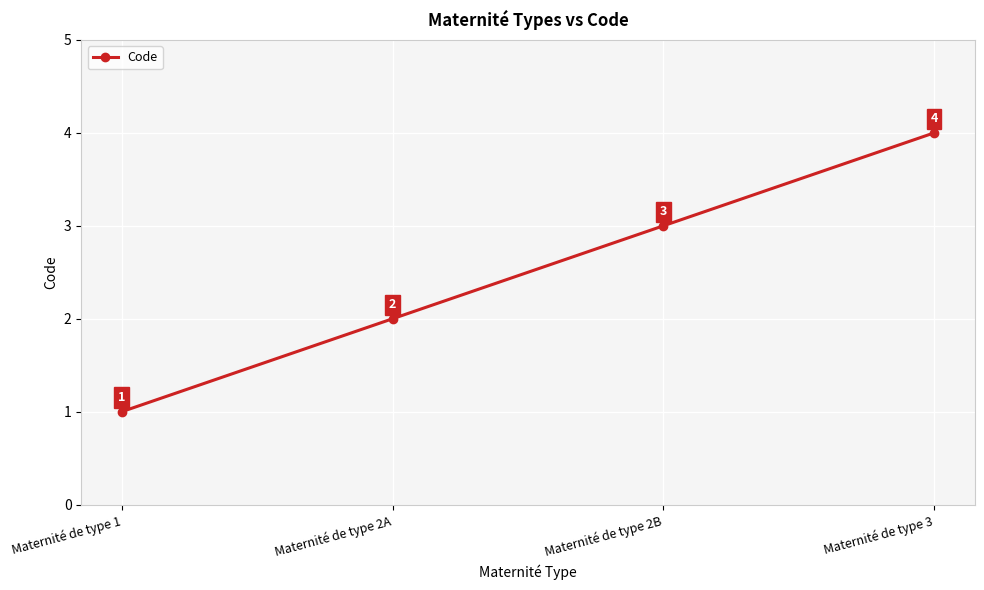

Where is the data nearest to the value 2?

Maternité de type 2A